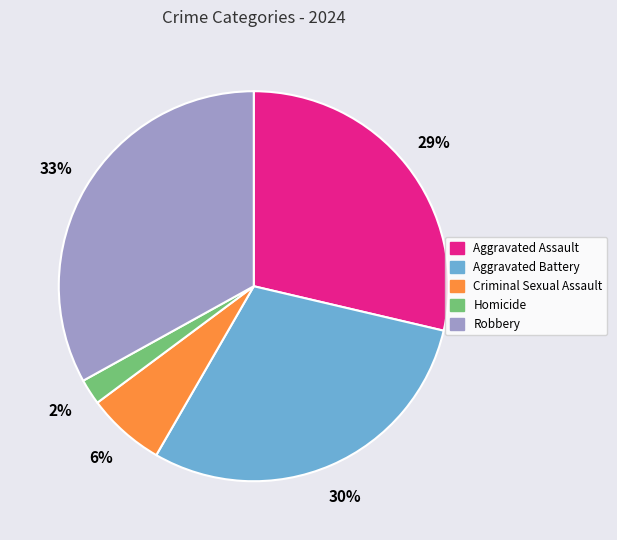

Which has a higher value, Homicide or Robbery?

Robbery